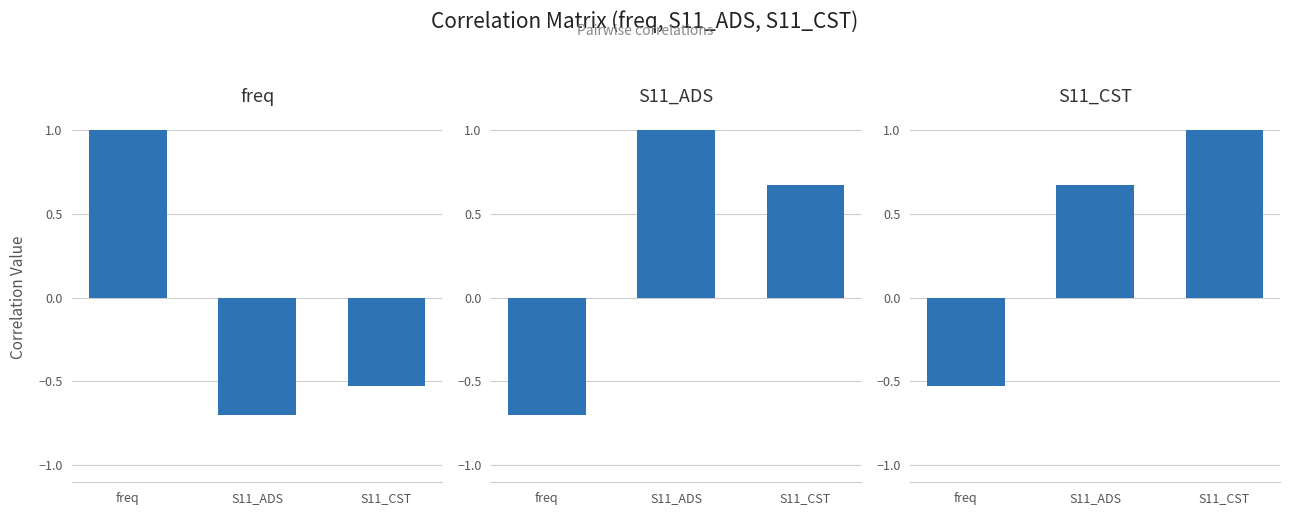

At which category is the sum across all series the highest?

S11_CST